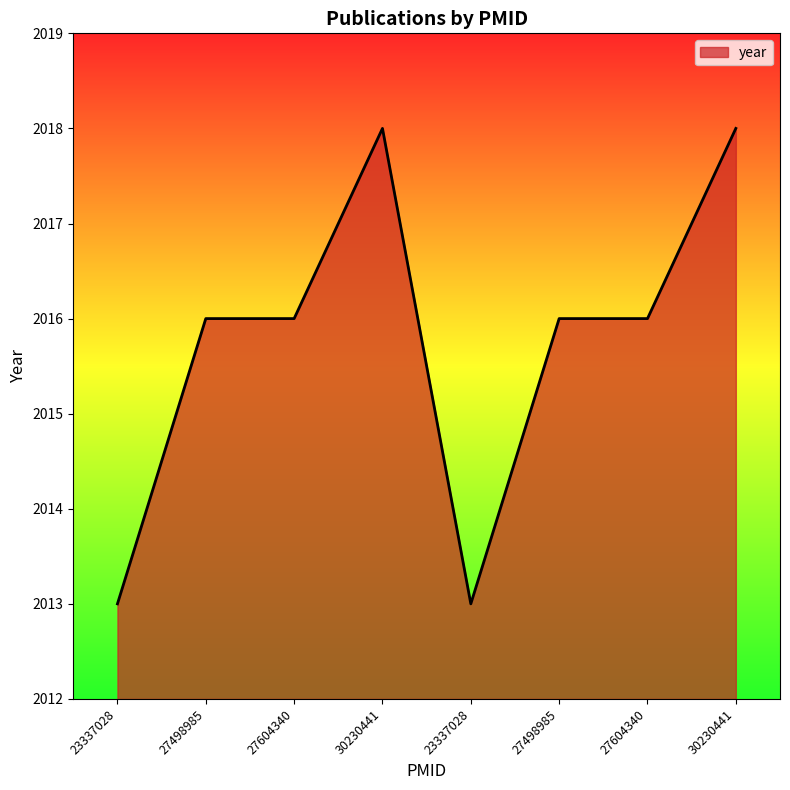

What is the difference between the maximum and minimum values?

5